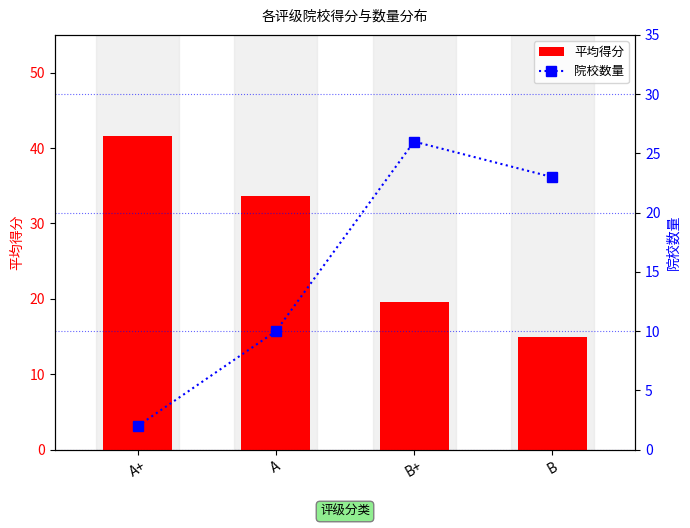

Is it true that 院校数量 equals 3.0 at A+?

False